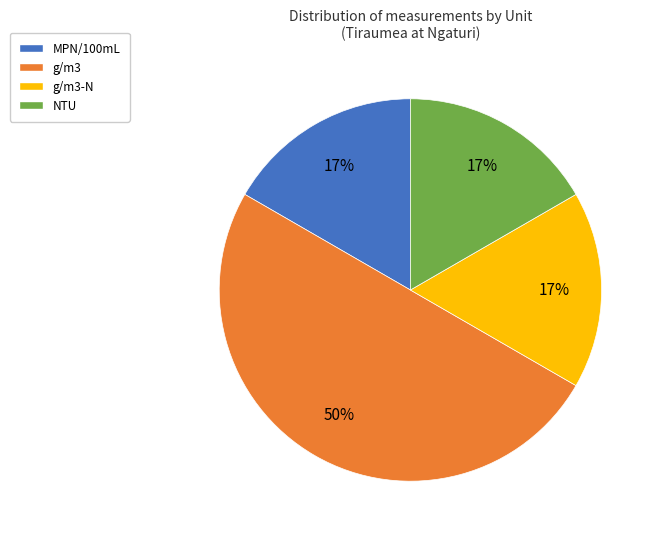

To the nearest percent, what is the average slice percentage?

25%